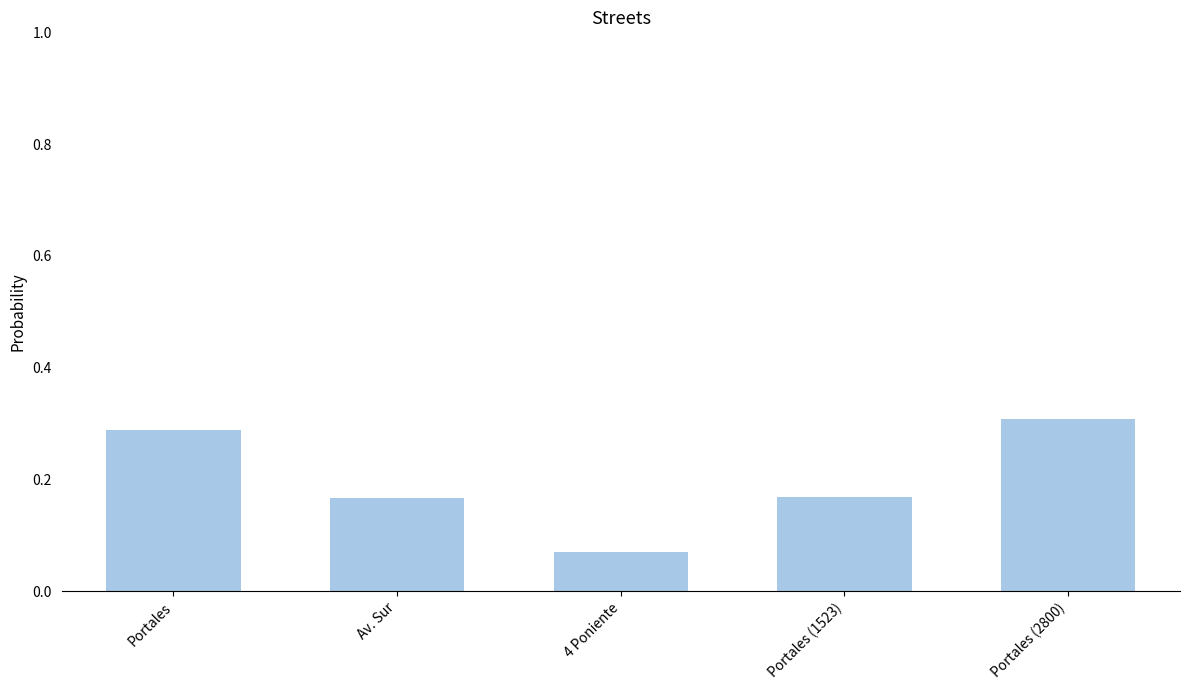

What is the sum of all values?

1.0